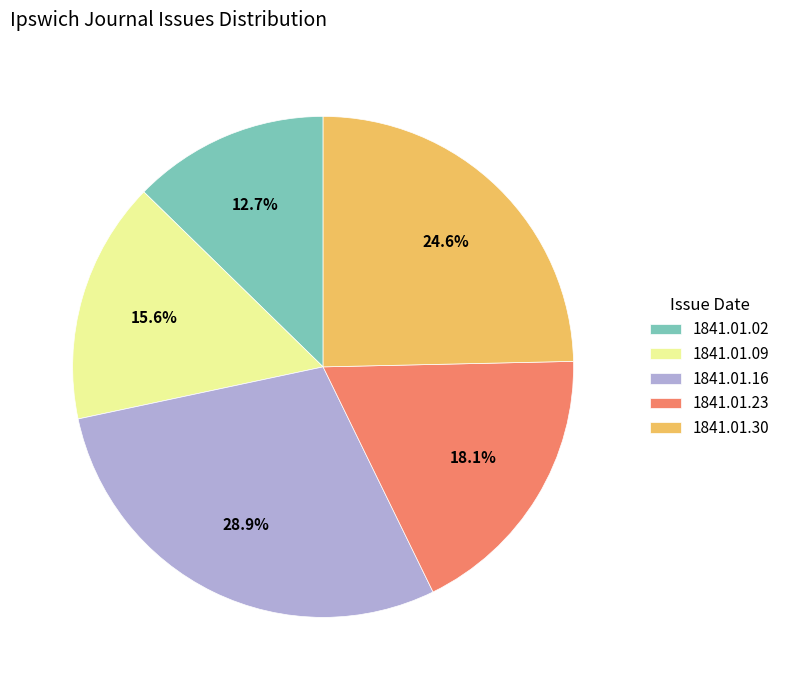

Is there a majority slice in this chart?

No